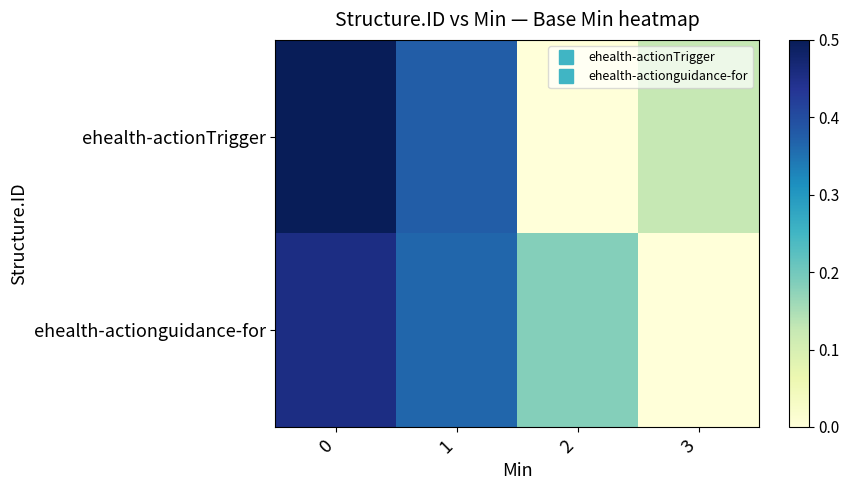

Which series has the largest range (max minus min)?

ehealth-actionTrigger